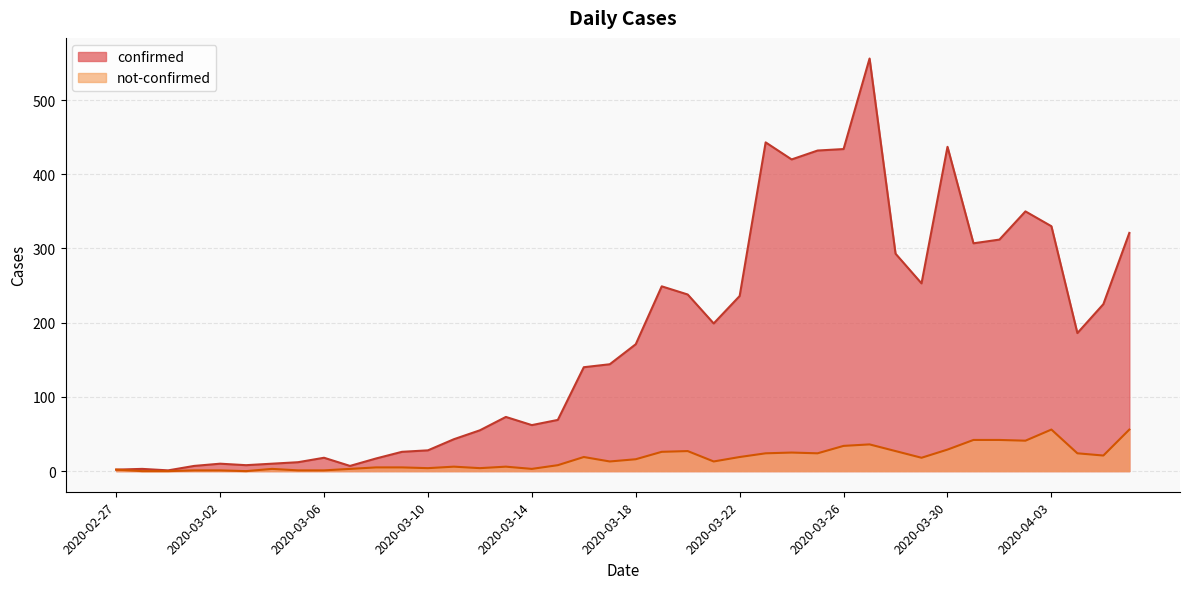

How many data points in not-confirmed are above 16?

19